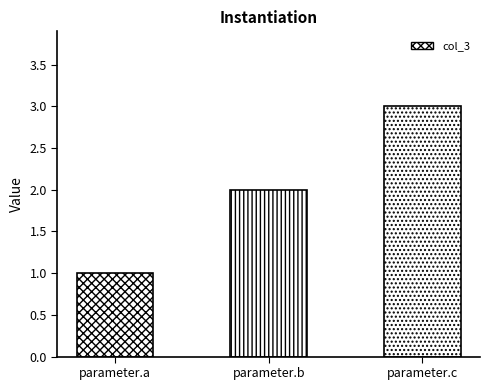

What is the change in value from parameter.a to parameter.b?

+1